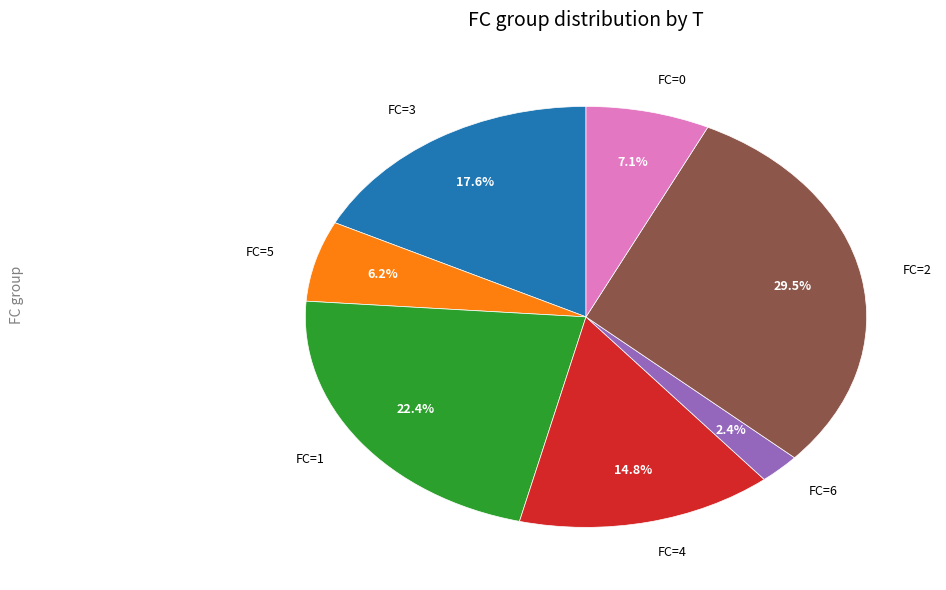

Is there any slice that represents more than half of the pie?

No